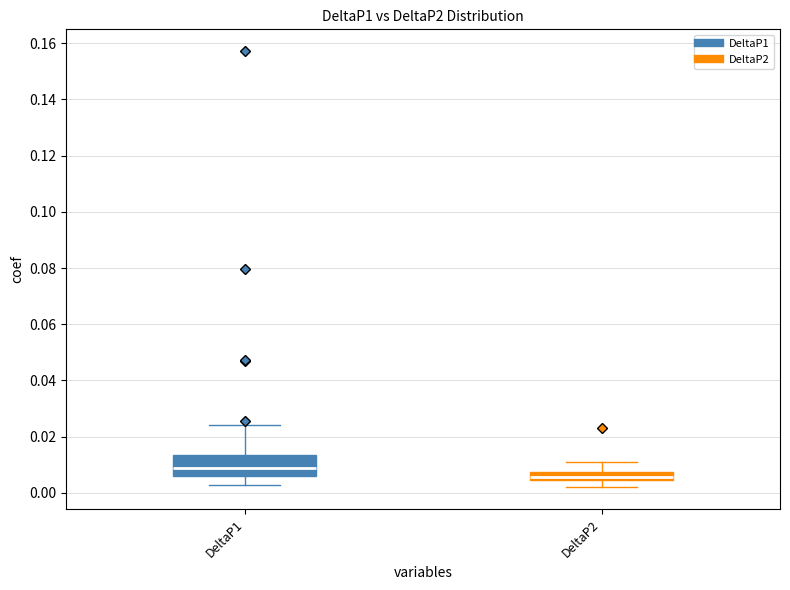

Where does the upper whisker of the box for DeltaP1 end on the y-axis? The values are not printed on the chart, so give them approximately, as read against the axis.

0.024